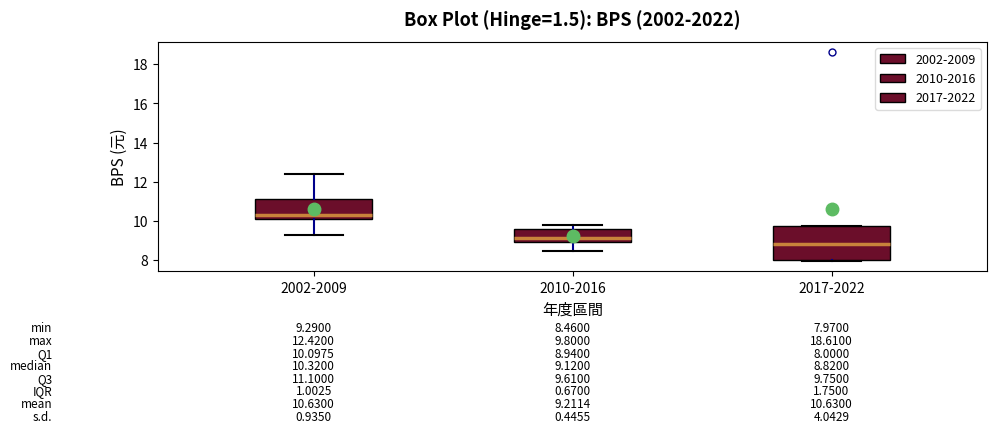

Which box is the tallest, from its lower edge to its upper edge?

2017-2022